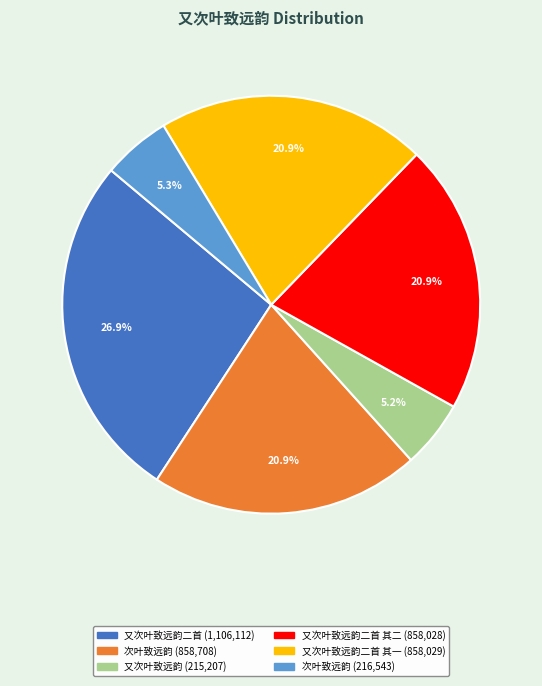

Does any single category account for the majority?

No